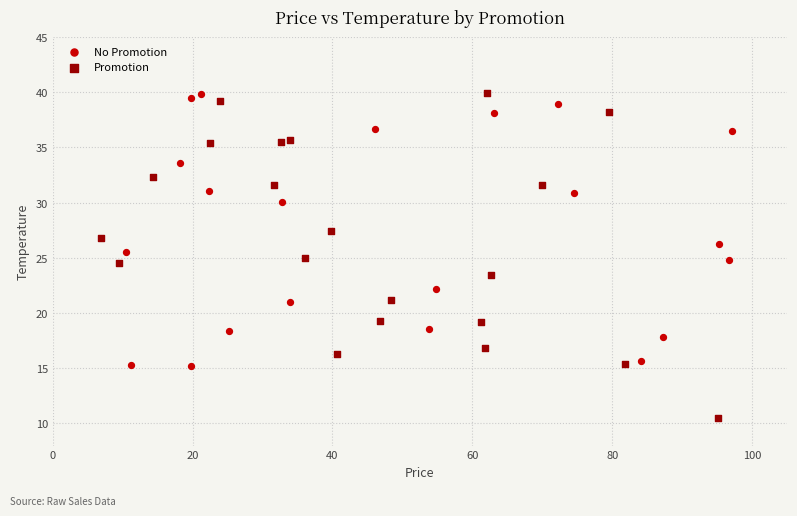

Which series reaches the minimum Y coordinate?

Promotion